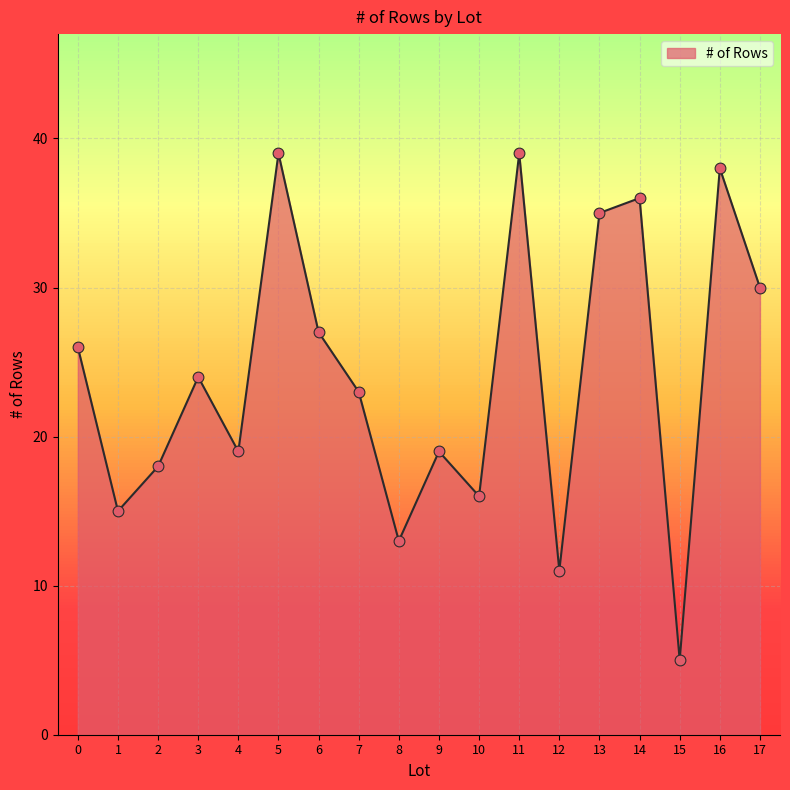

What is the change in value from 7 to 11?

+16